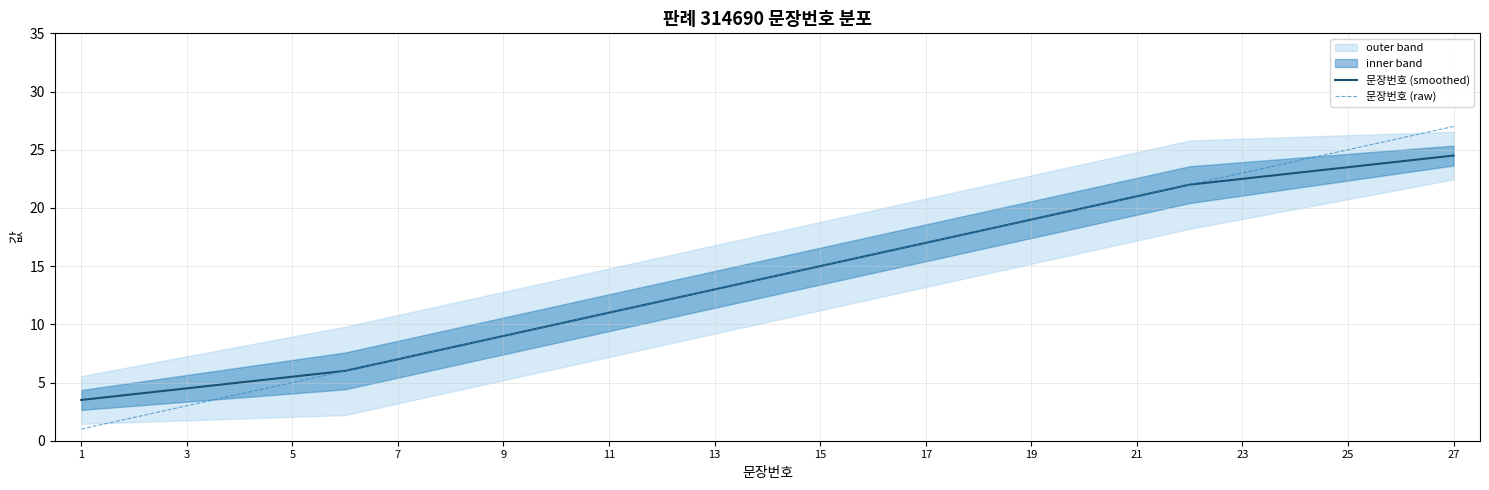

What is the difference between the 문장번호 (smoothed) values at 25 and 3?

19.0